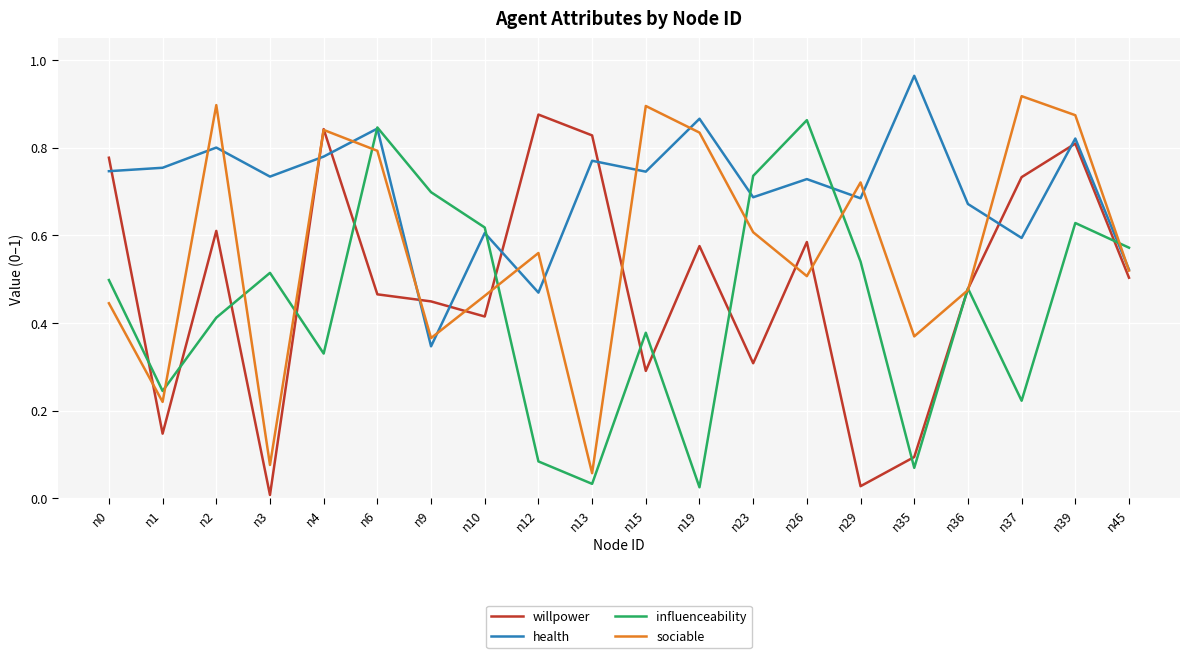

Is the value of influenceability at n29 greater than the value of sociable at n36?

Yes